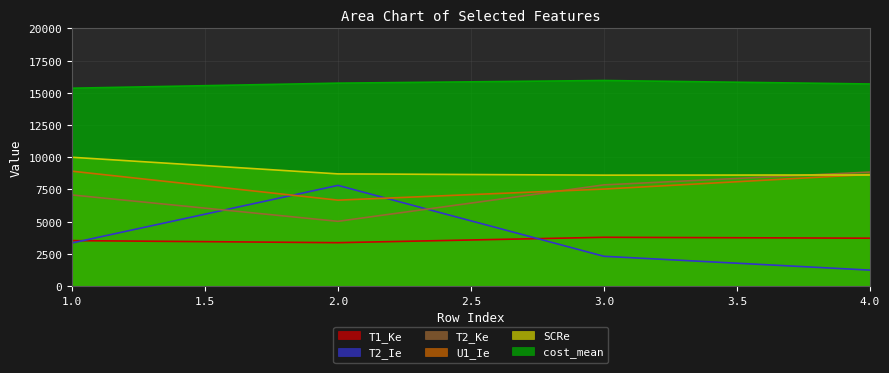

How many data points in SCRe are less than 8710?

2